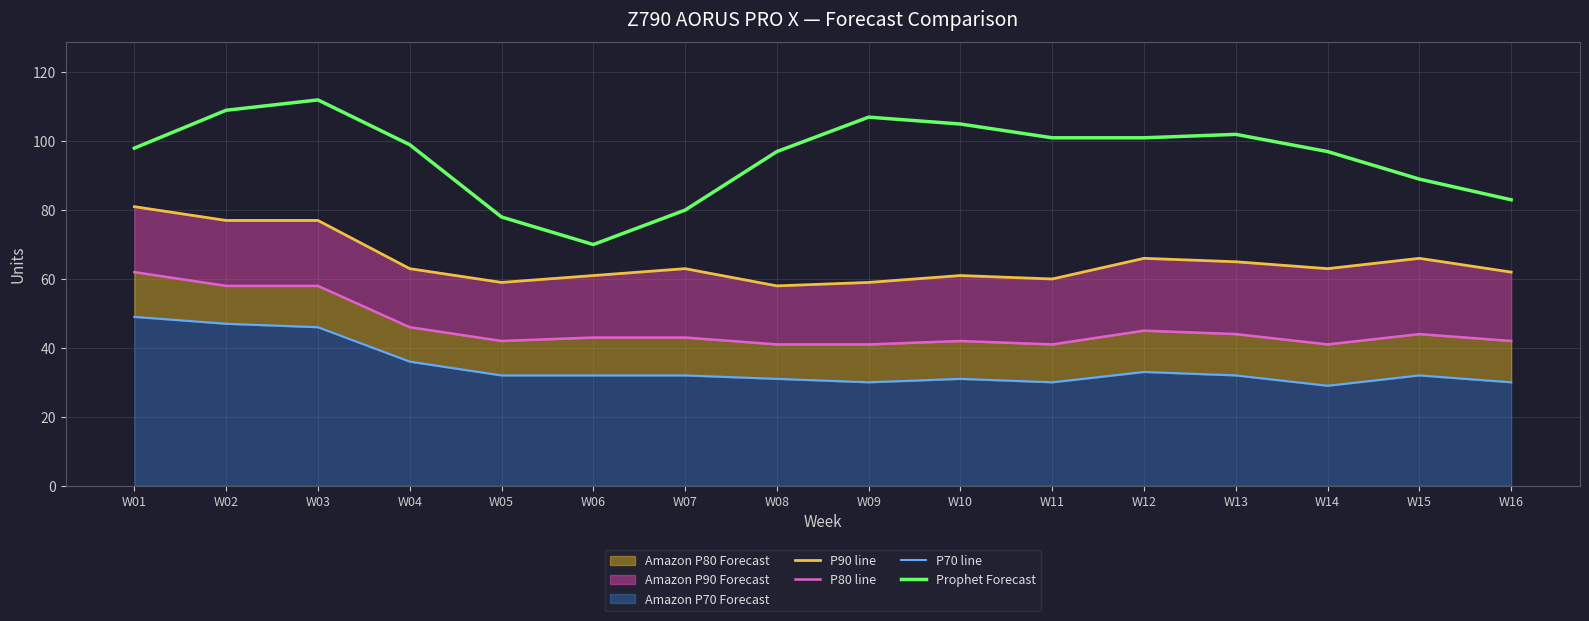

Where is the first local minimum for P70 line?

W09